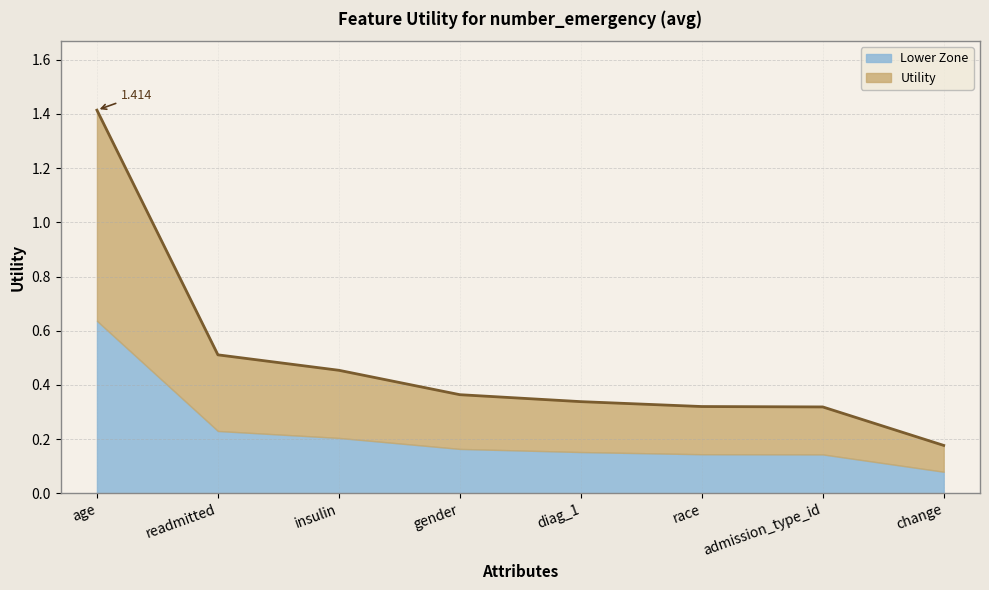

List the labels in order of value, smallest first.

change, admission_type_id, race, diag_1, gender, insulin, readmitted, age